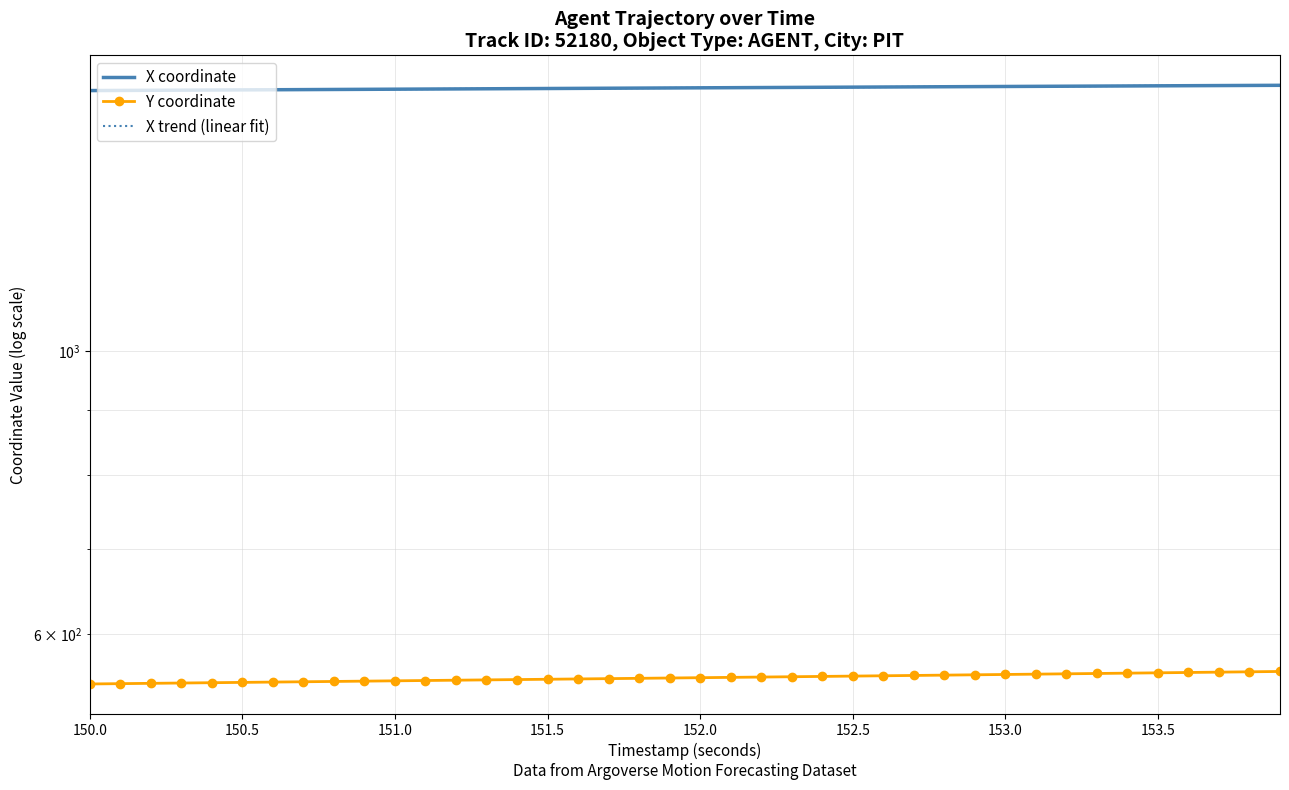

What are all the series names shown in the legend?

X coordinate, Y coordinate, X trend (linear fit)